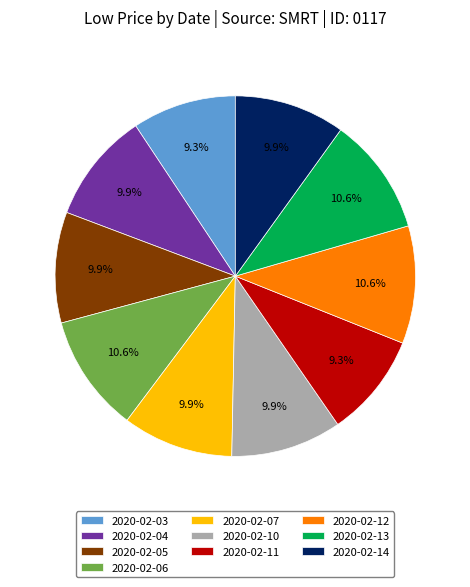

The 2020-02-12 slice represents 5% of the pie. True or false?

False